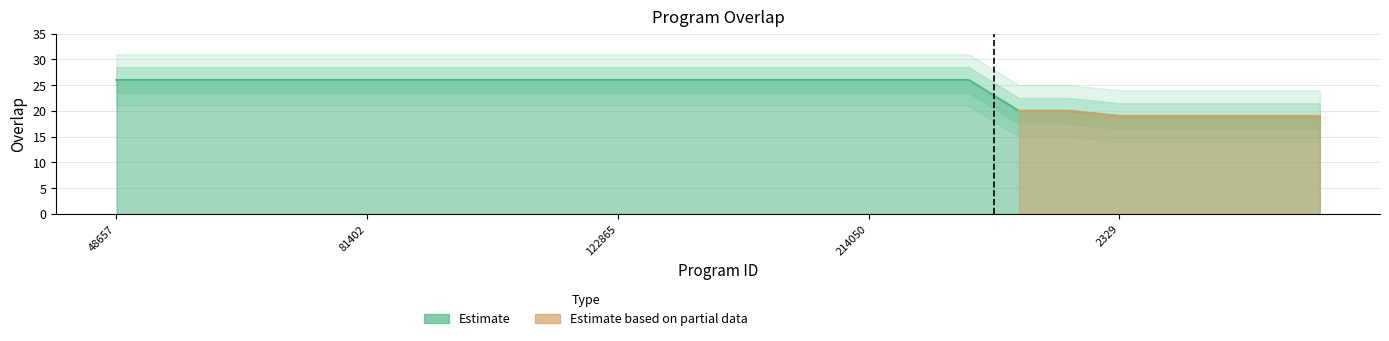

True or false: the data has more than 1 interior local peaks.

False